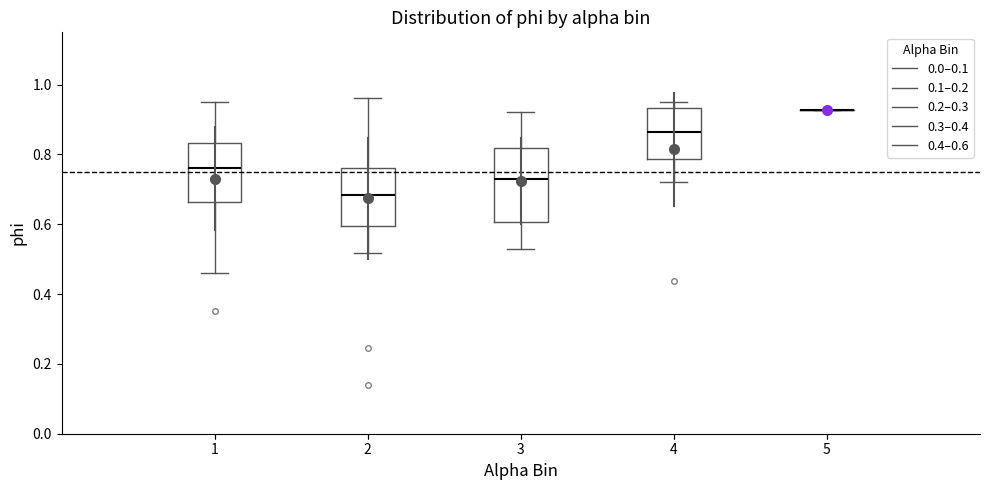

Reading left to right, transcribe this box plot: for each box, give where its median line is, the range the box spans, and where its two whiskers end, as read against the y-axis. The values are not printed on the chart, so give them approximately, as read against the axis.

1: median 0.76, box 0.66 to 0.84, whiskers 0.46 to 0.94
2: median 0.68, box 0.60 to 0.76, whiskers 0.52 to 0.96
3: median 0.74, box 0.60 to 0.82, whiskers 0.52 to 0.92
4: median 0.86, box 0.78 to 0.94, whiskers 0.72 to 0.96
5: box collapsed to a line at 0.92, whiskers 0.92 to 0.92